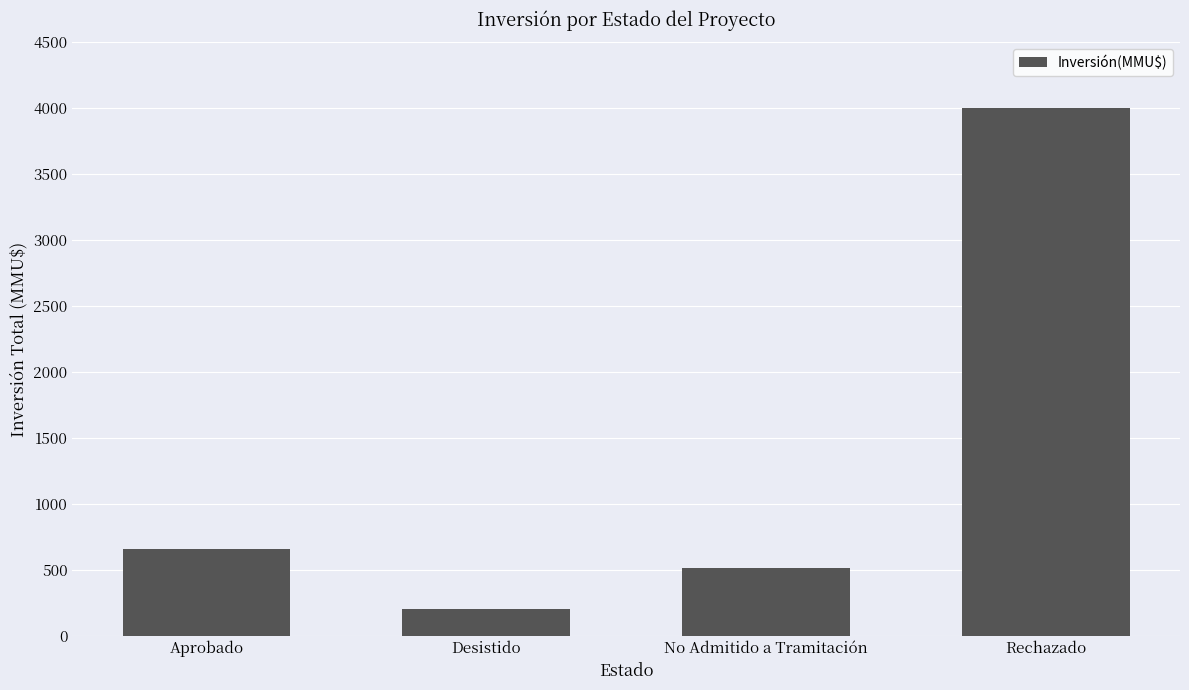

The value at Desistido is 200.0. True or false?

True